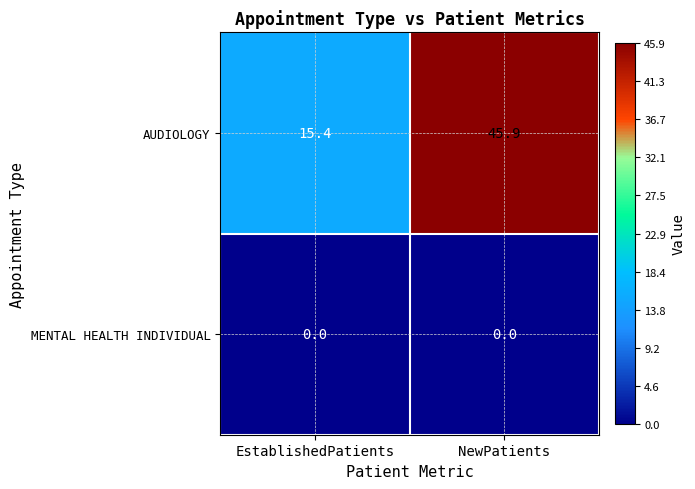

Reading right to left, transcribe all the data shown in this chart.

AUDIOLOGY: 45.9	15.4
MENTAL HEALTH INDIVIDUAL: 0.0	0.0